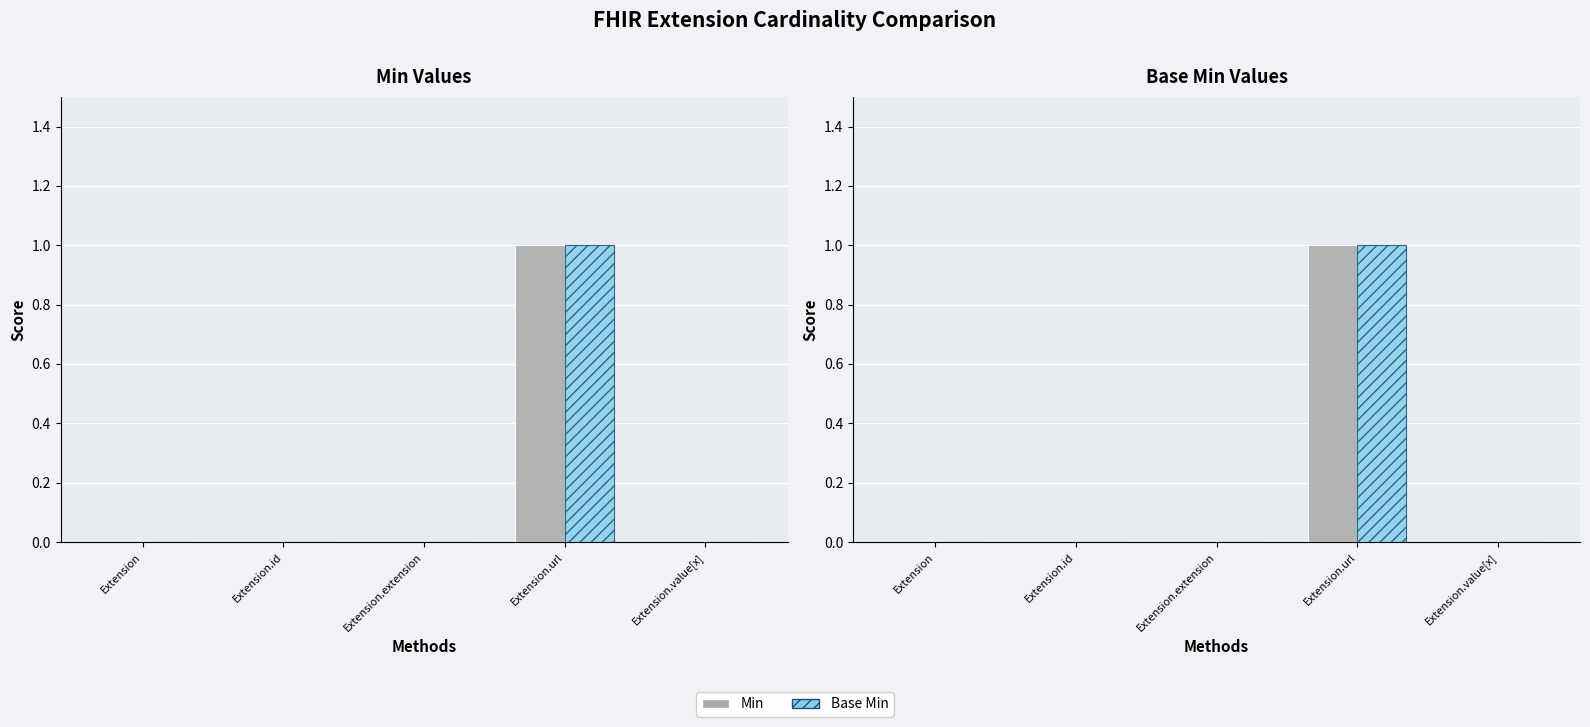

What position from the left is Extension.value[x]?

5